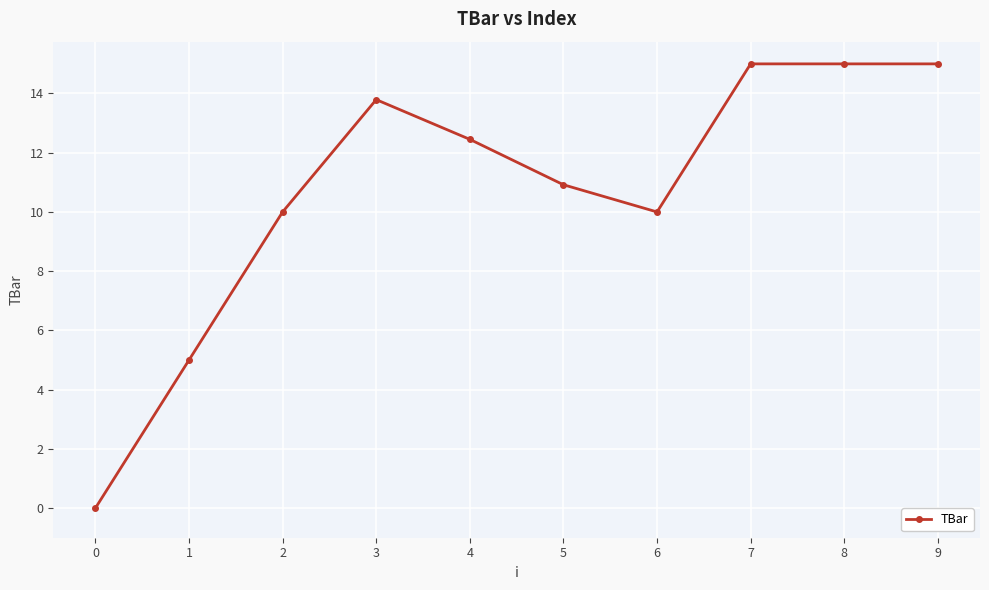

Does the chart display data point markers on the line(s)?

Yes